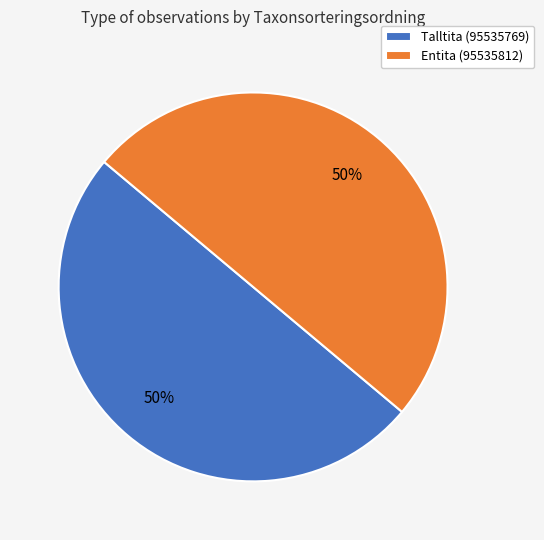

To the nearest percent, what is the average slice percentage?

50%